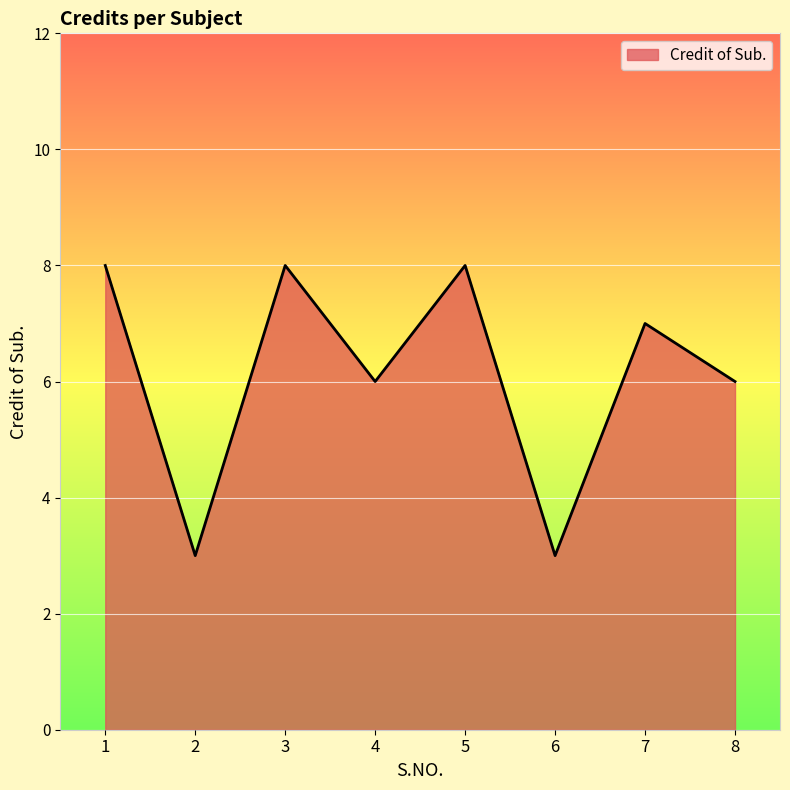

At which category does the data reach its first local peak?

3